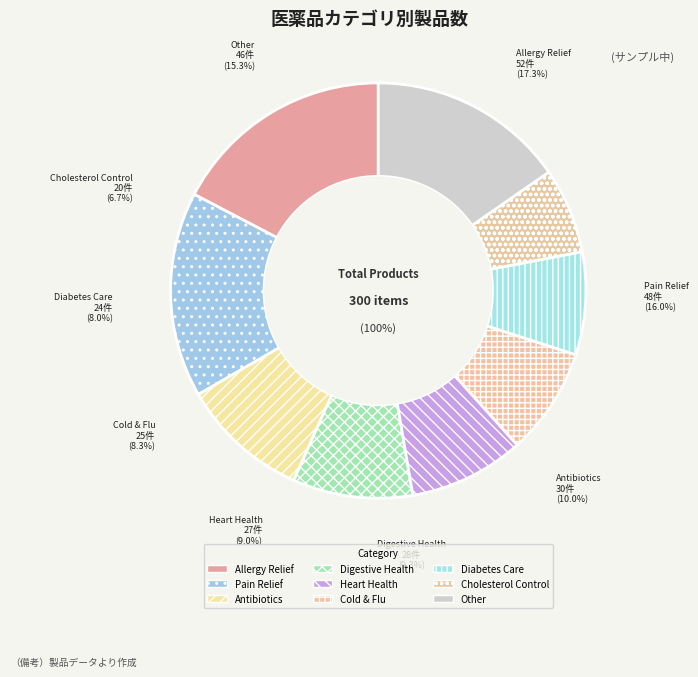

Does Other represent more than half of the total?

No